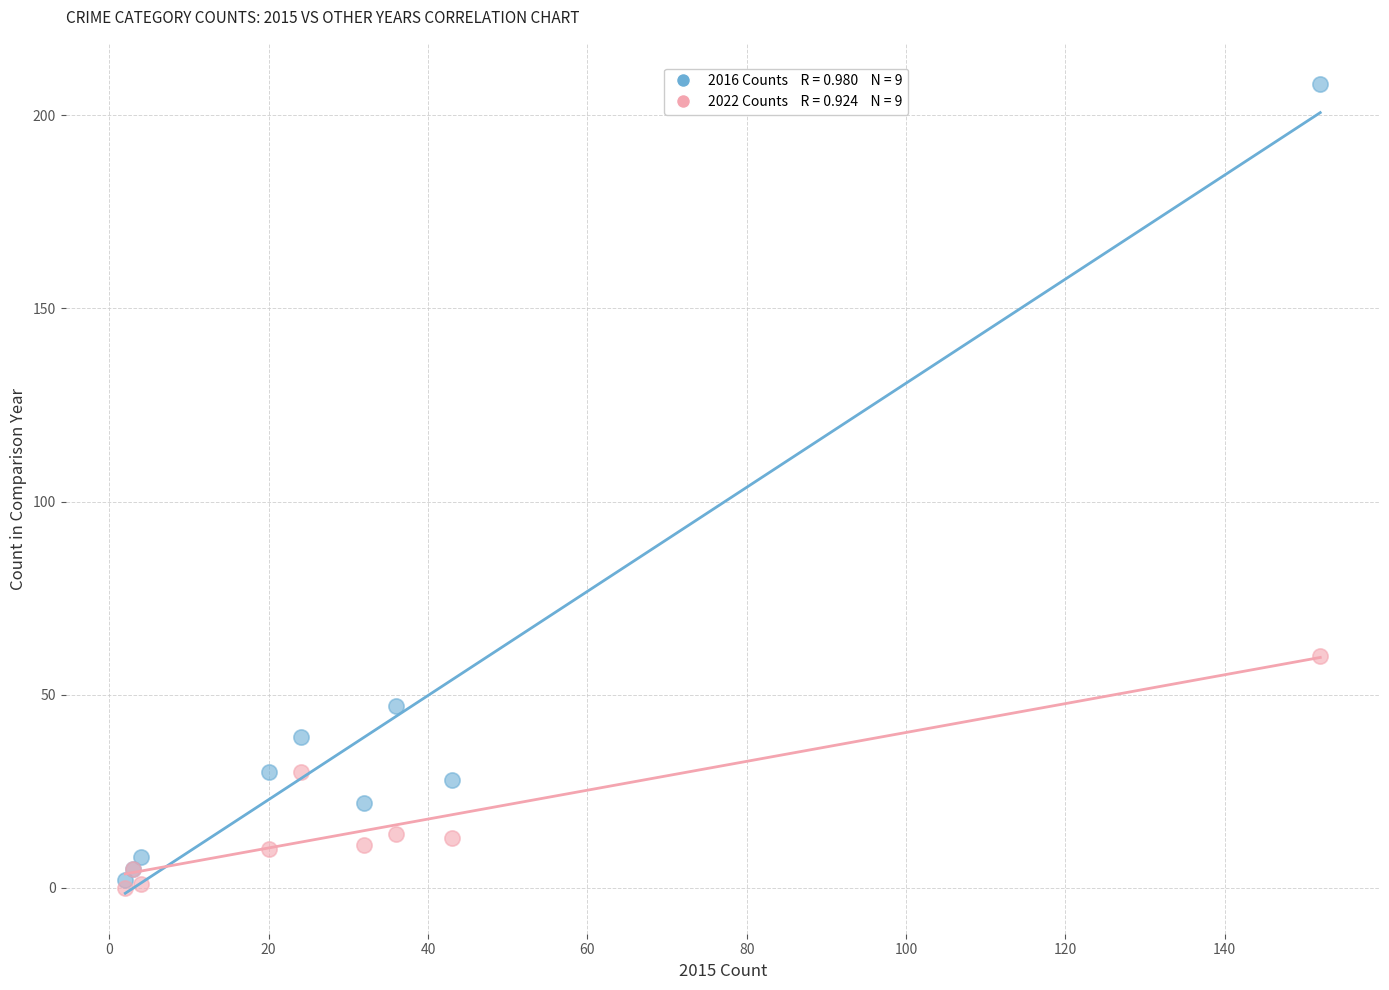

Across all series, what Y value is closest to 104?

60